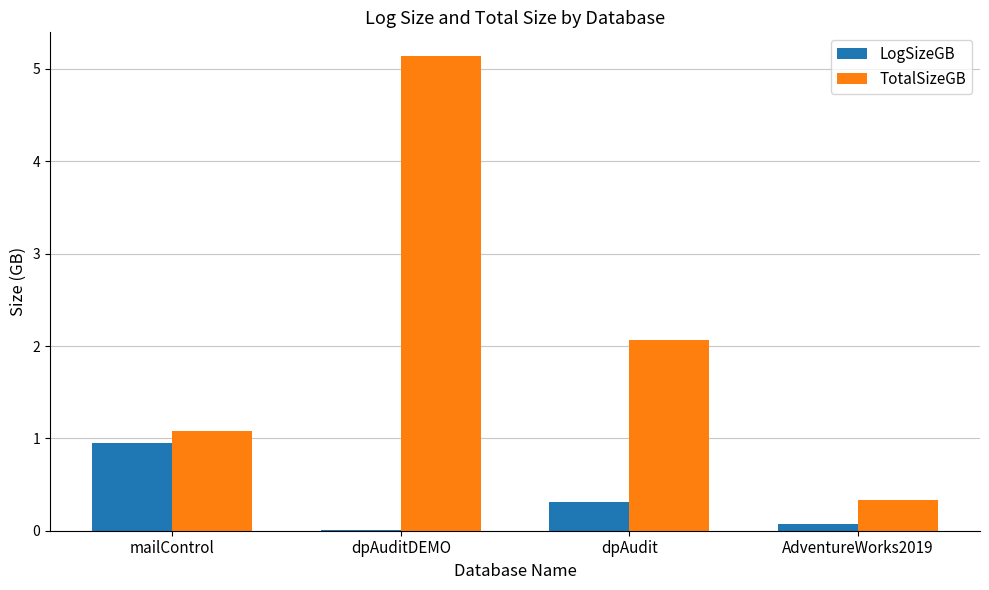

What is the sum of all TotalSizeGB values?

8.6